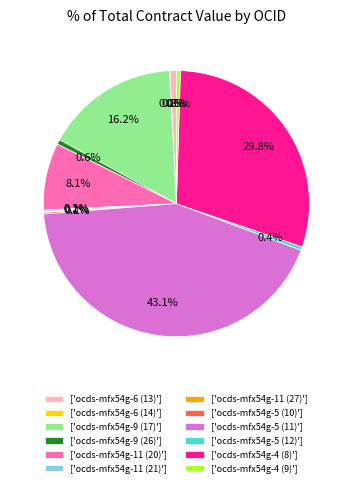

What is the largest slice in the pie chart?

['ocds-mfx54g-5 (11)']